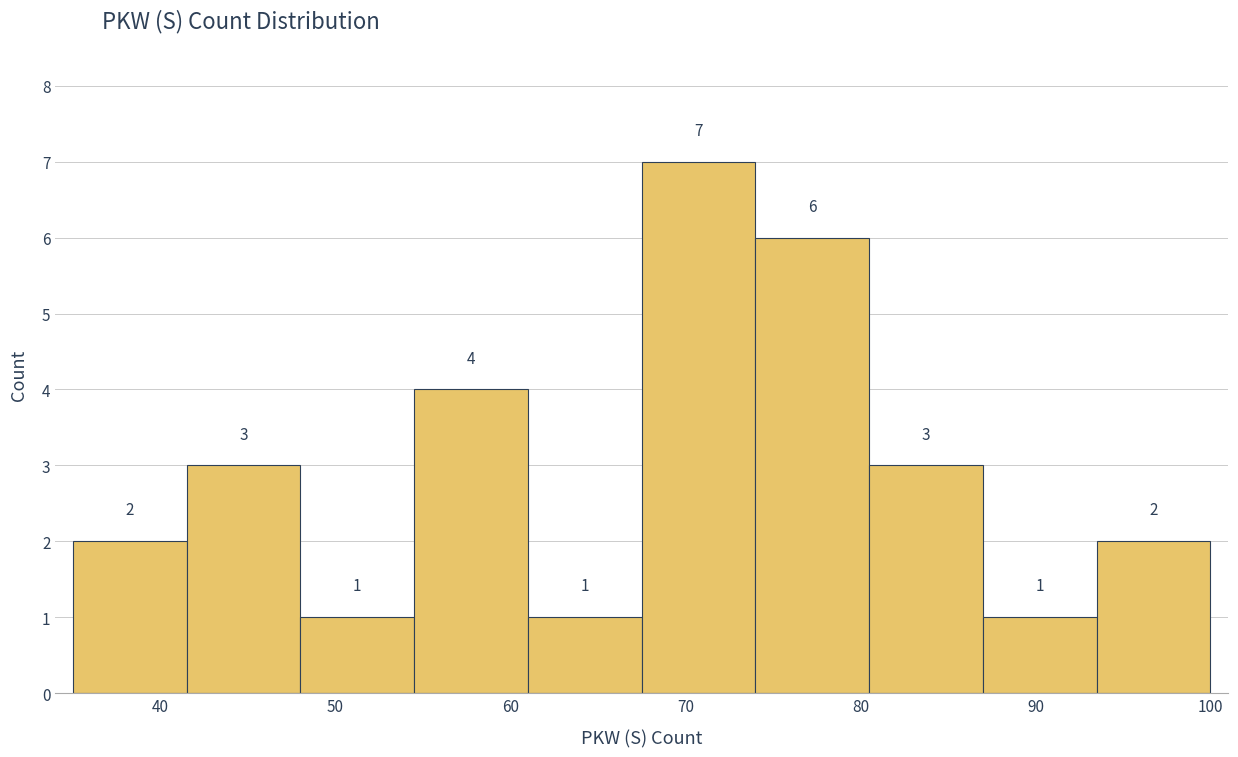

How tall is the bar that spans 54.5 to 61.0 on the x-axis? The bar edges are not printed on the chart, so give them approximately, as read against the axis.

4